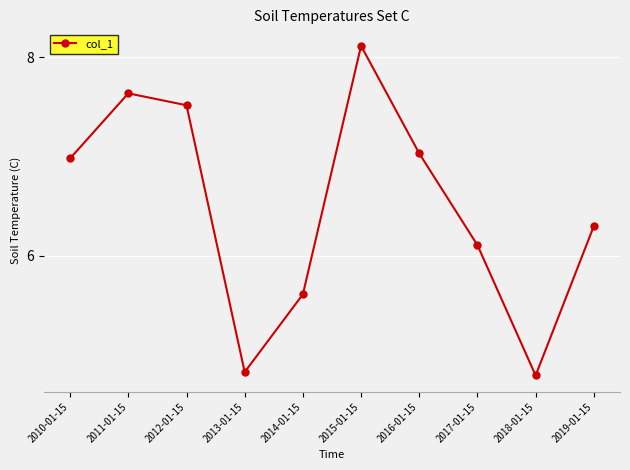

Rank the categories by value from lowest to highest.

2018-01-15, 2013-01-15, 2014-01-15, 2017-01-15, 2019-01-15, 2010-01-15, 2016-01-15, 2012-01-15, 2011-01-15, 2015-01-15